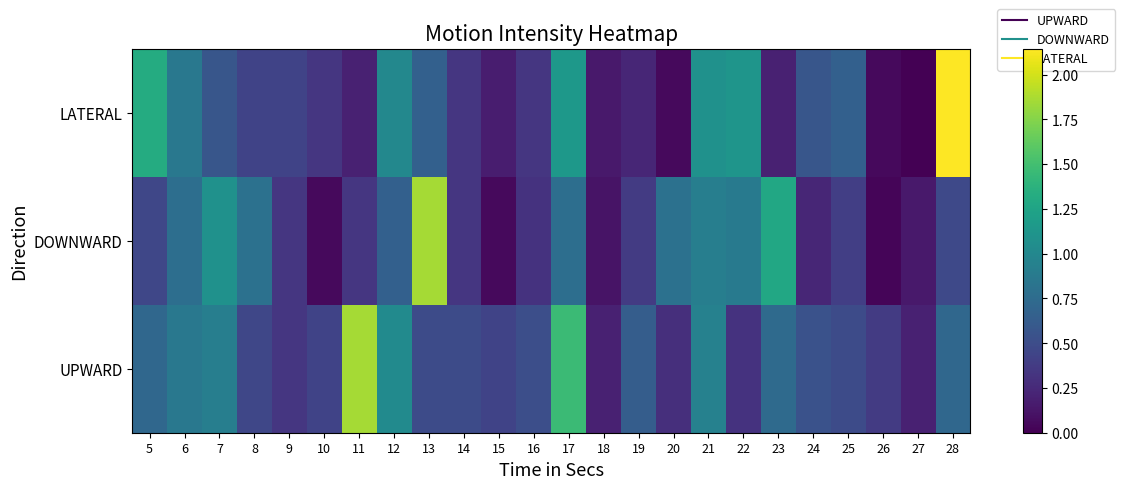

Between 26 and 9, which is larger?

26